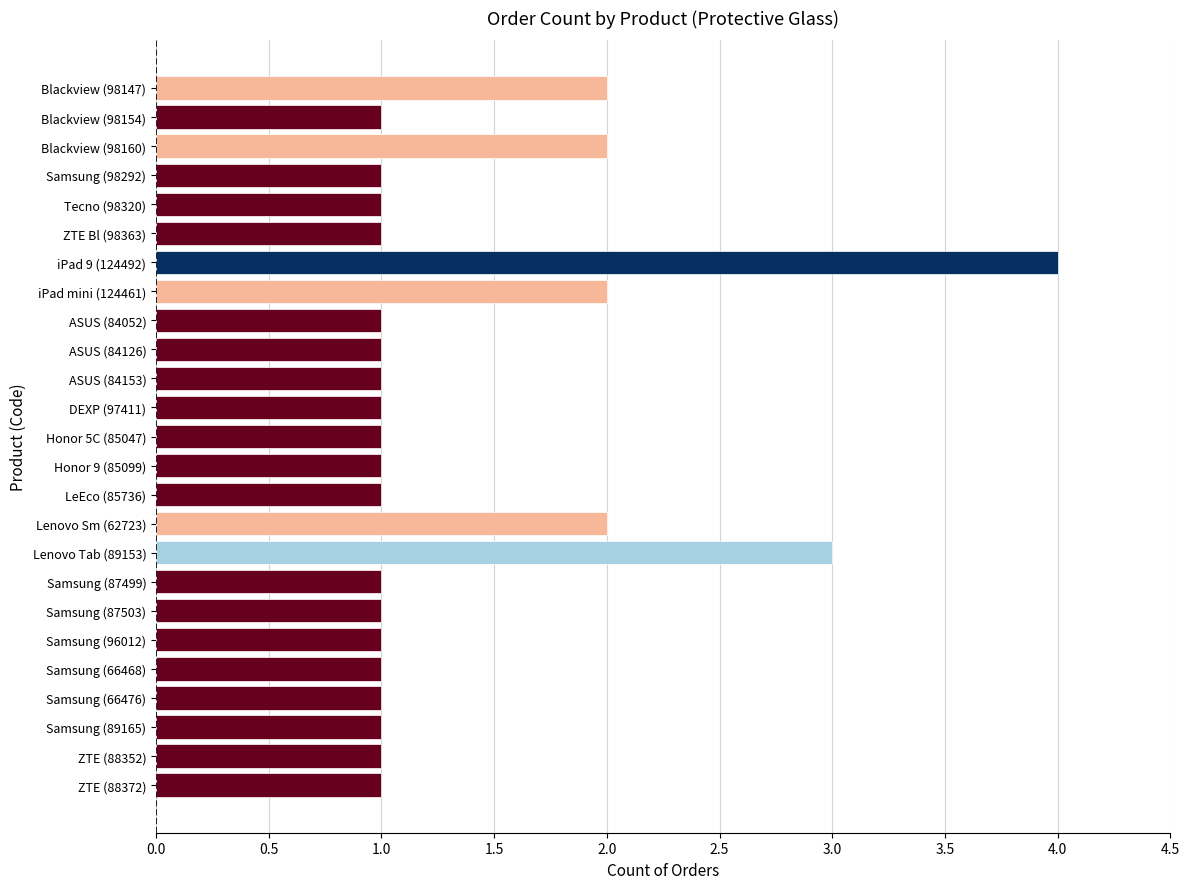

What is the minimum value shown in the chart?

1